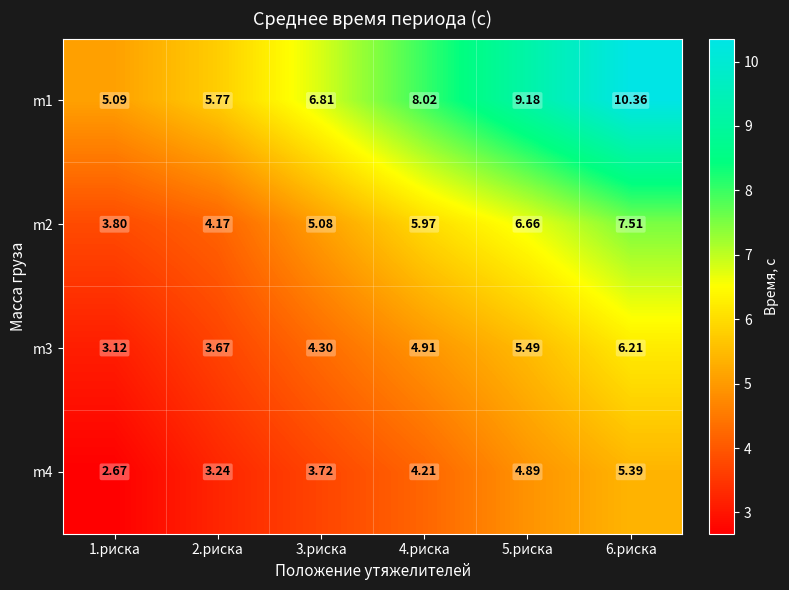

How many data points does each series have?

6